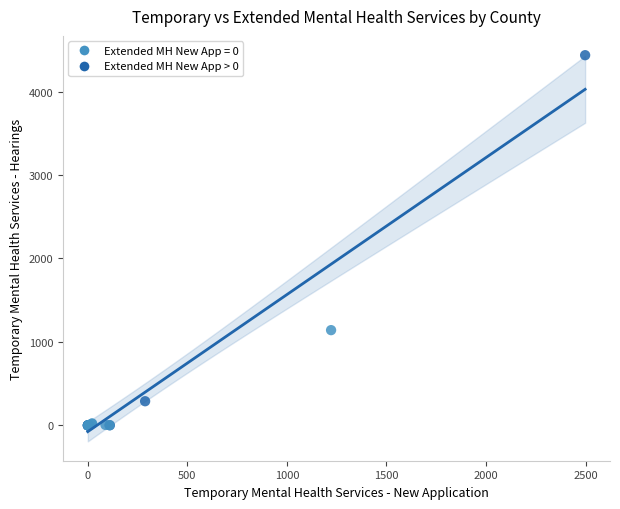

What Y value in the scatter plot is closest to 2218?

1141